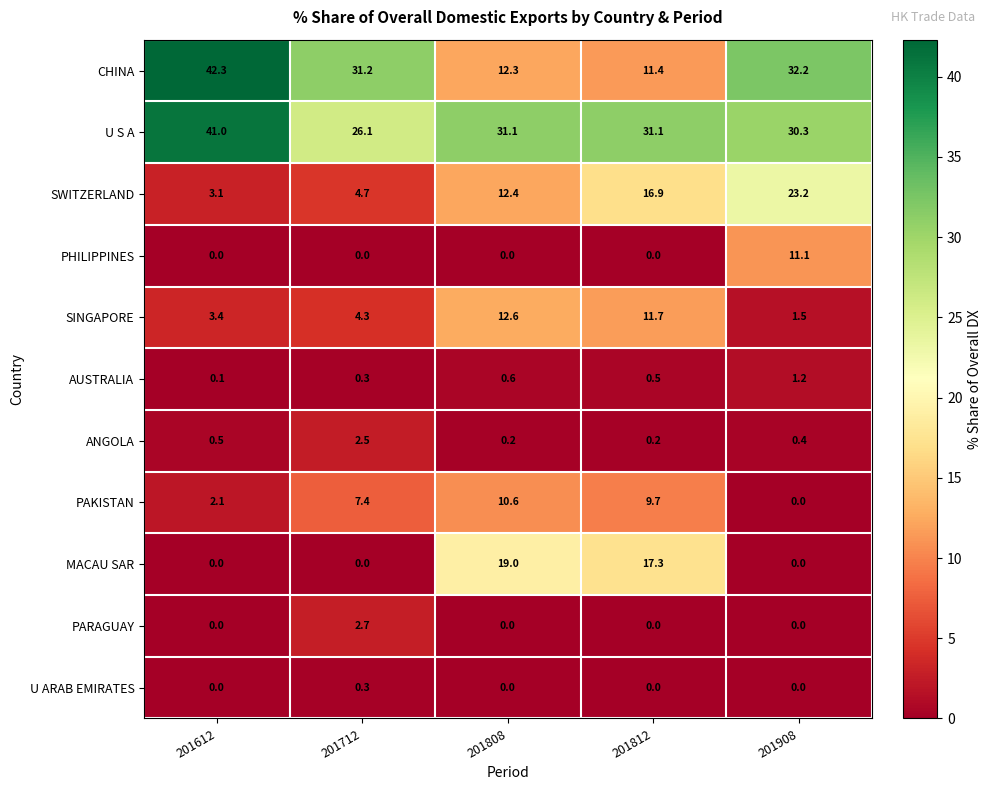

Rank the categories by AUSTRALIA value from highest to lowest.

201908, 201808, 201812, 201712, 201612